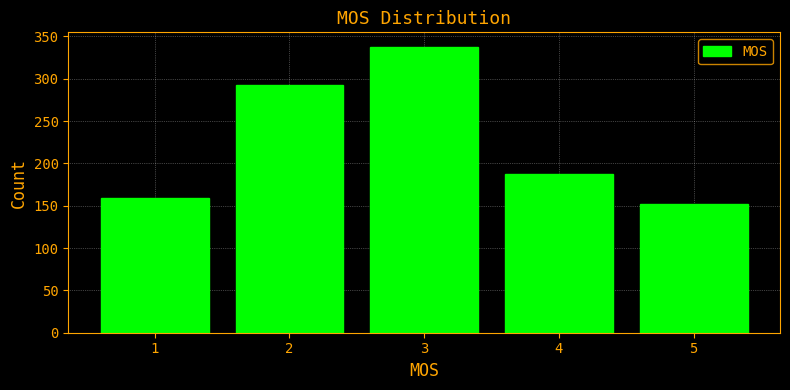

Reading right to left, list all the values displayed in this chart.

152	188	338	293	159